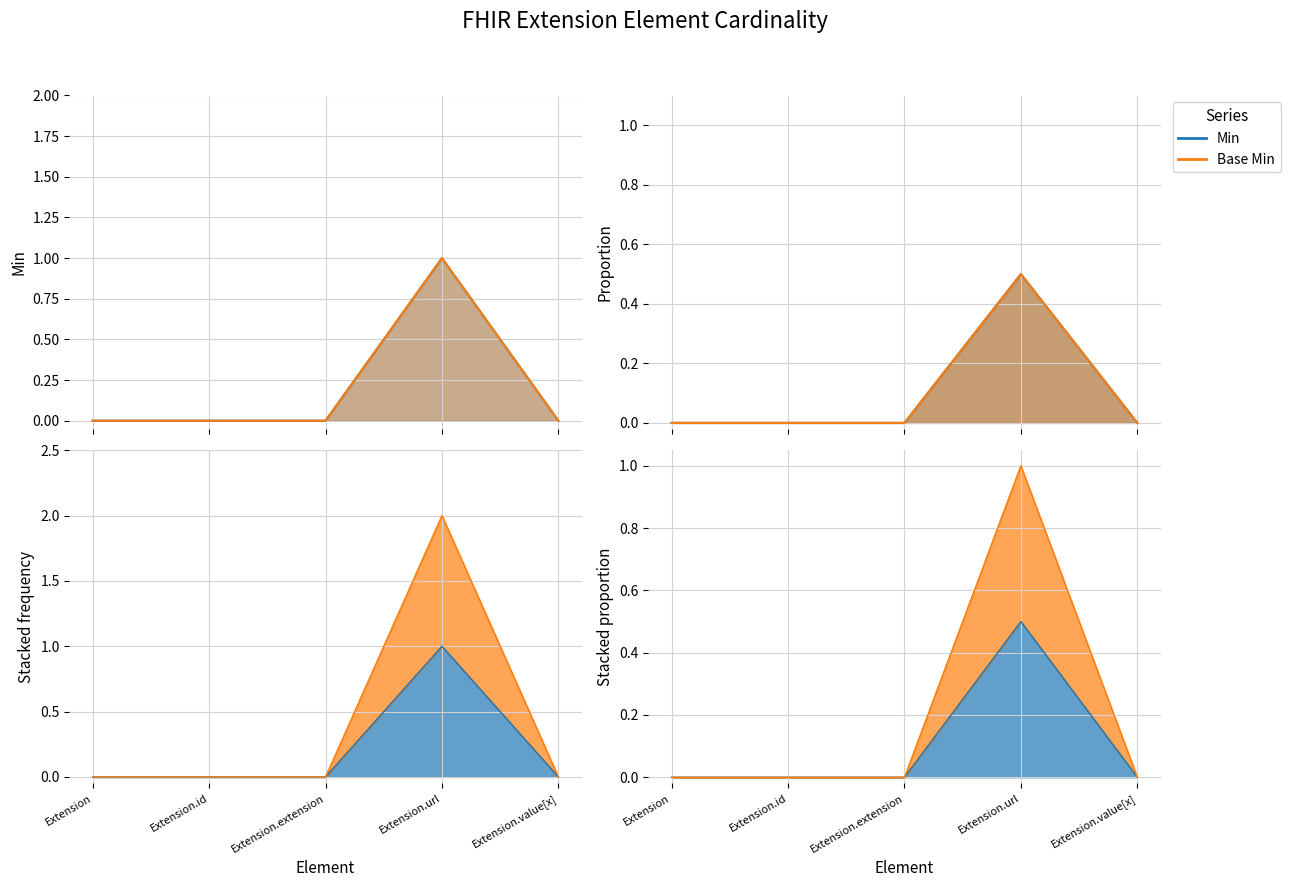

What is the difference between the maximum and minimum values in the Min series?

1